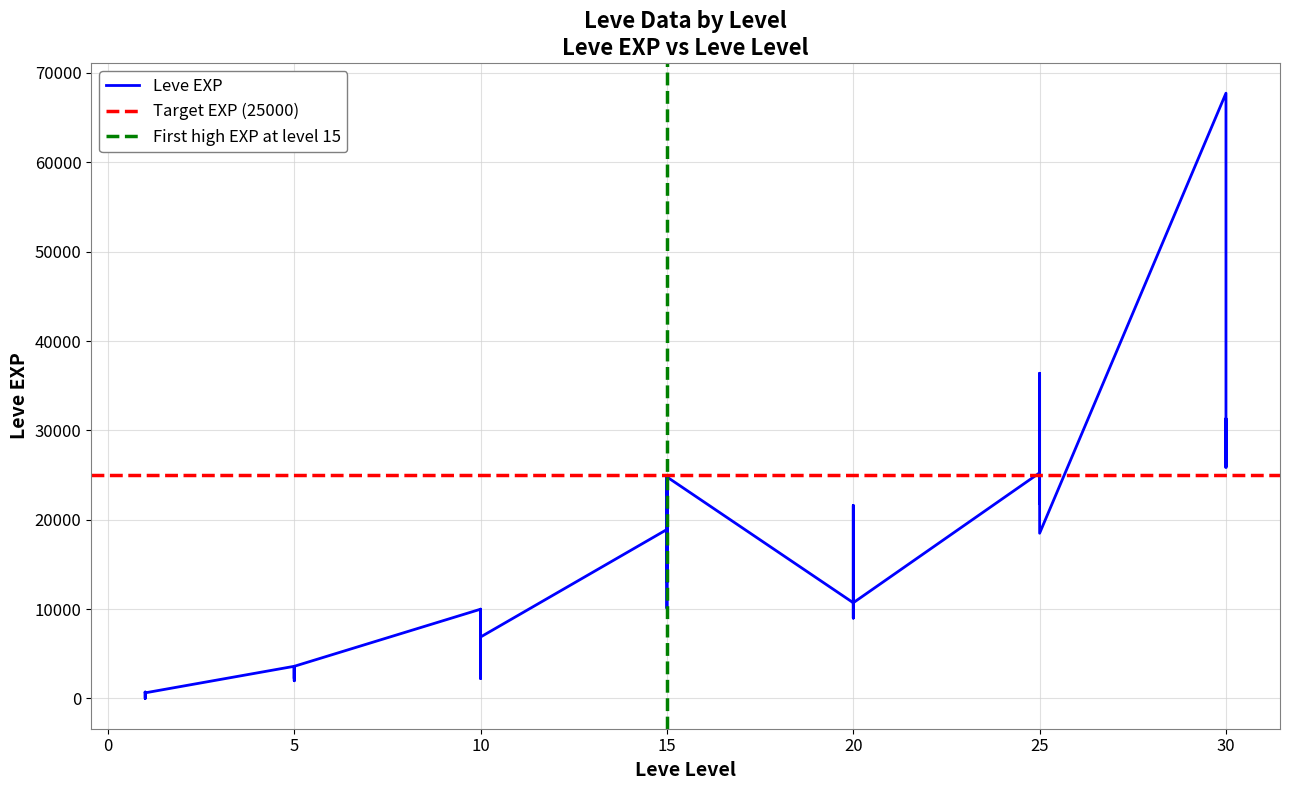

What is the change in value from 10 to 10?

-5650